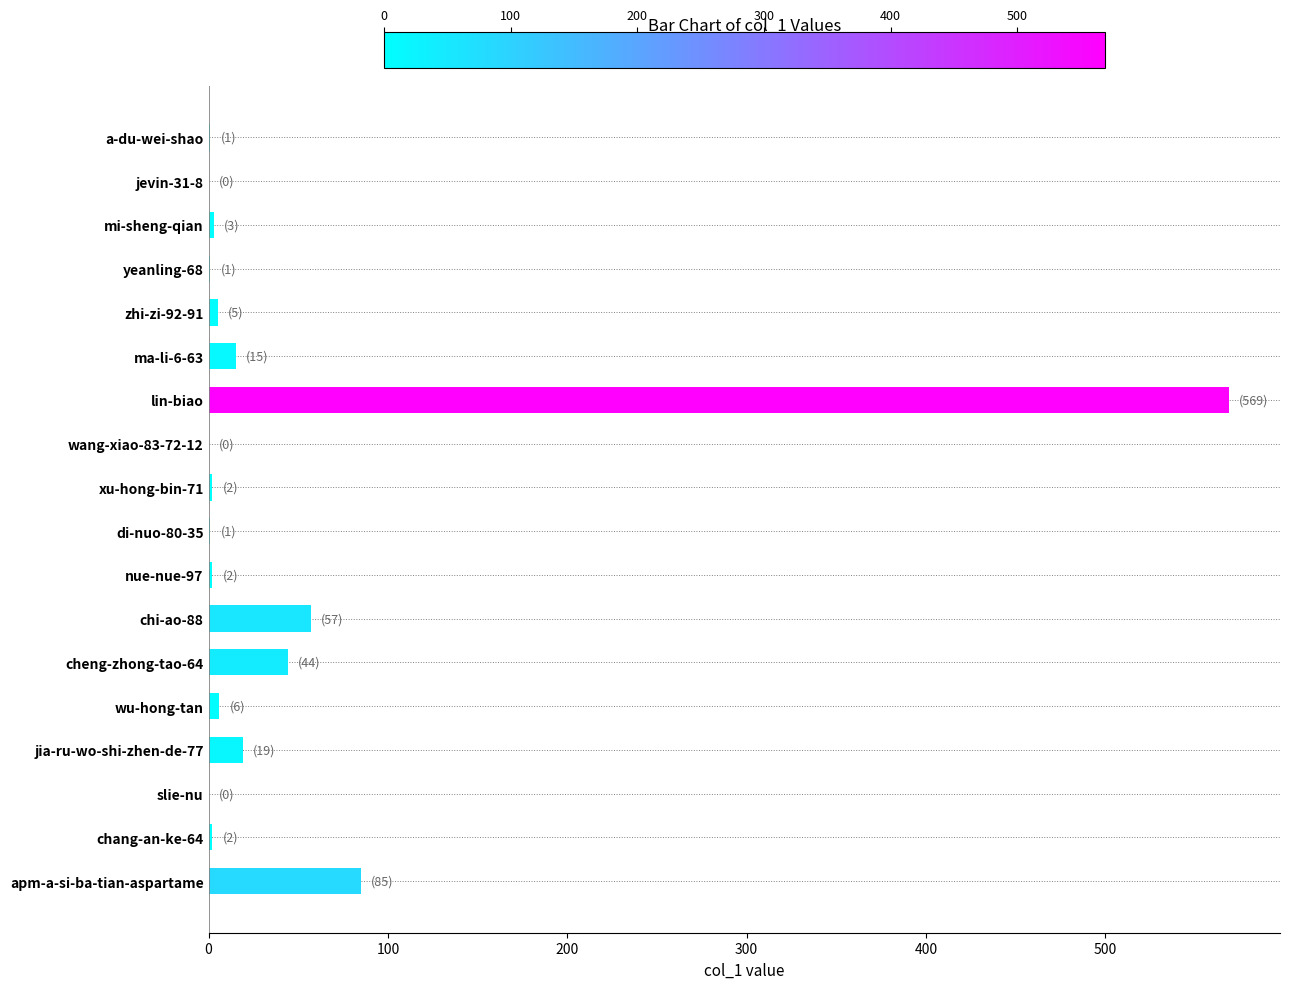

At which category does the chart reach its peak across all series?

lin-biao